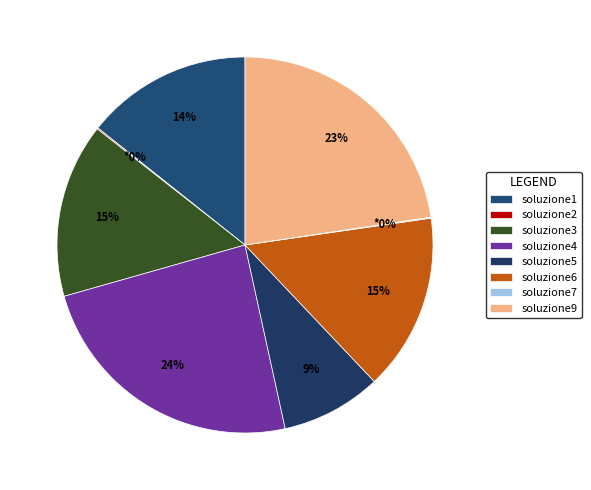

How many slices are in this pie chart?

8